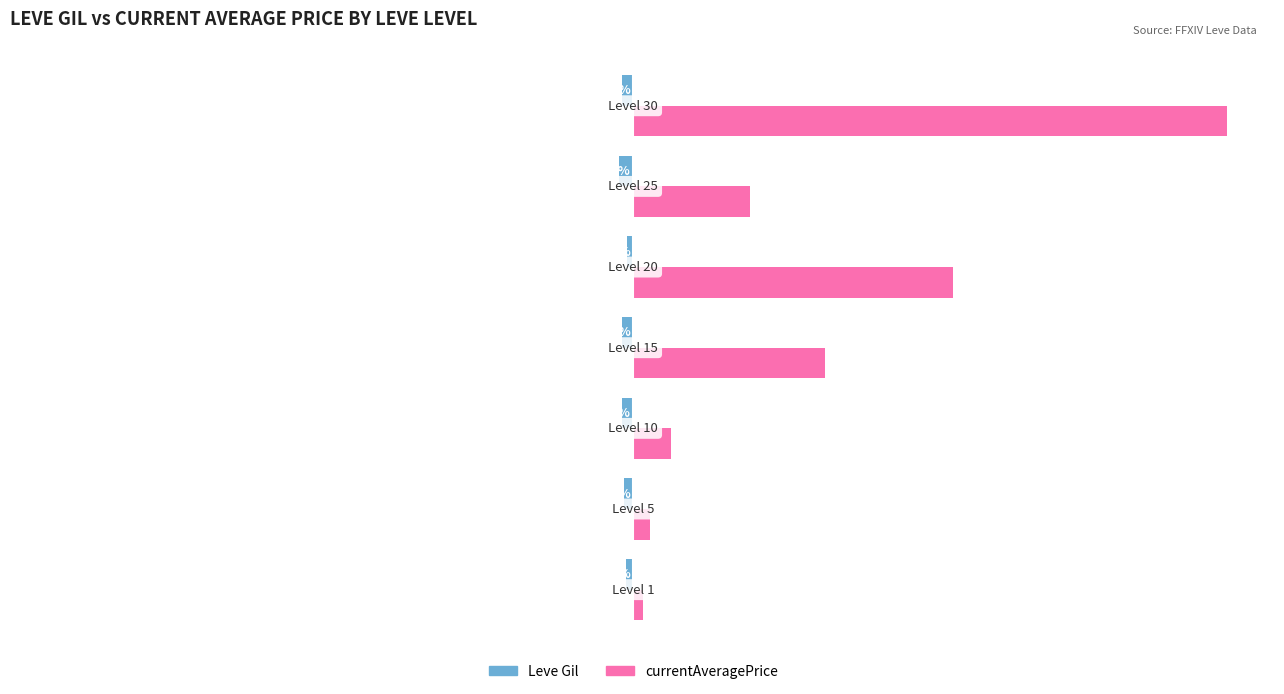

Rank the series by their average value, from lowest to highest.

Leve Gil, currentAveragePrice